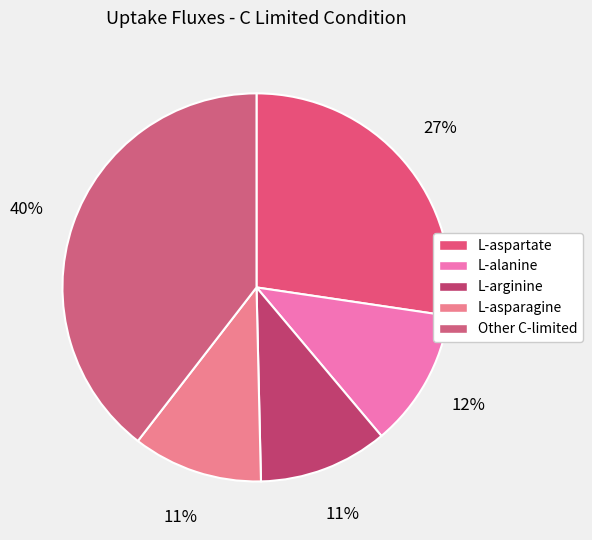

What is the smallest slice in the pie chart?

L-arginine